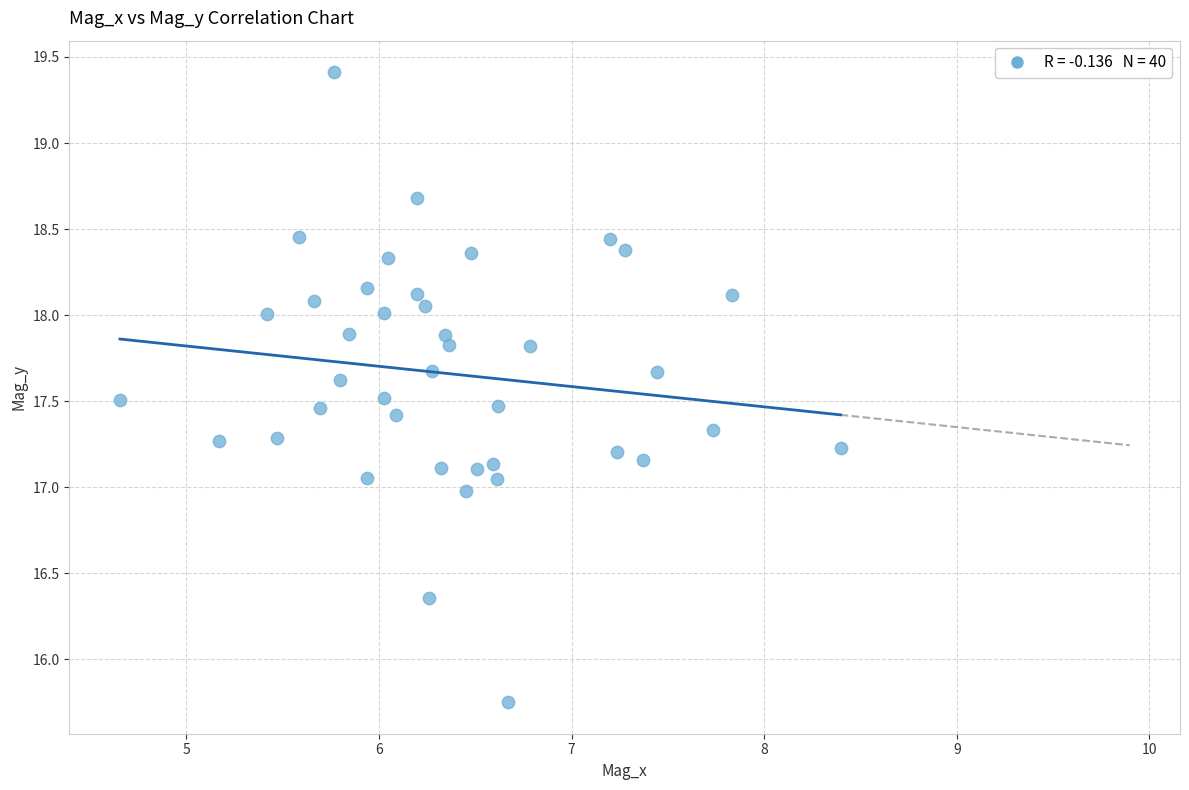

What is the range of Y values (max minus min)?

3.7